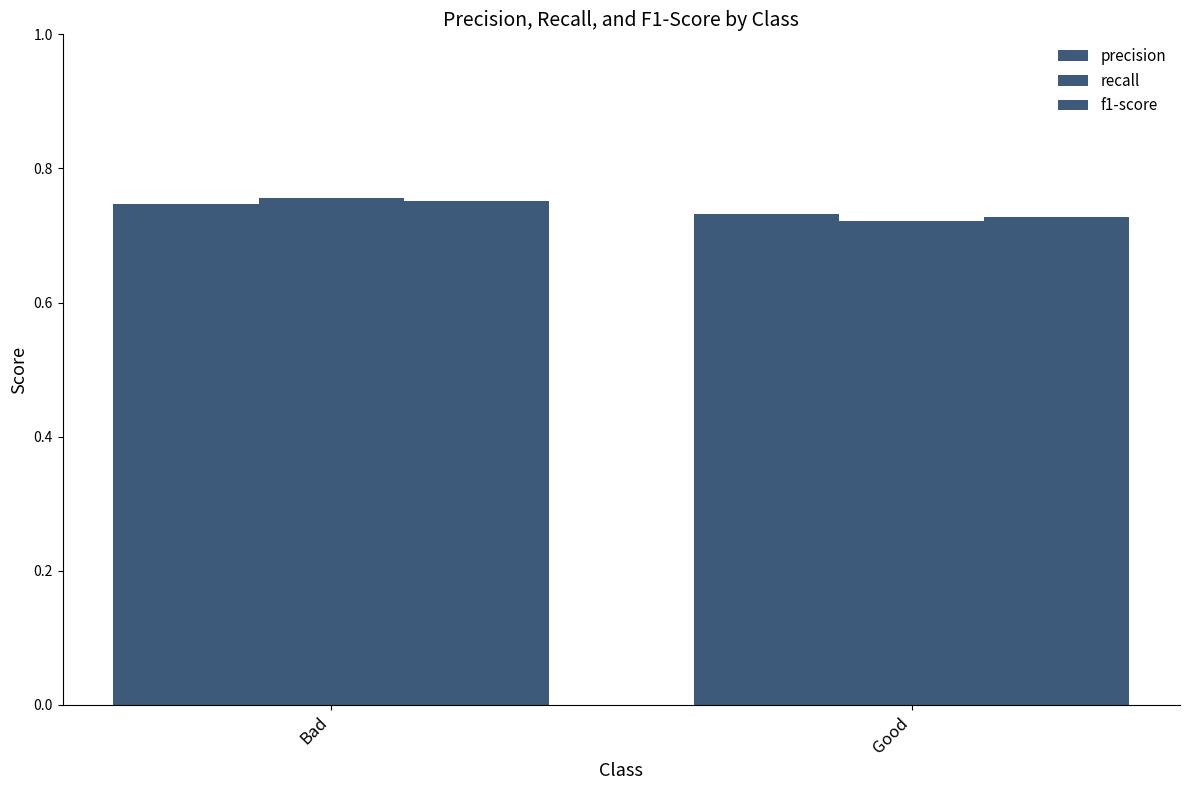

What is the maximum value for recall?

0.8